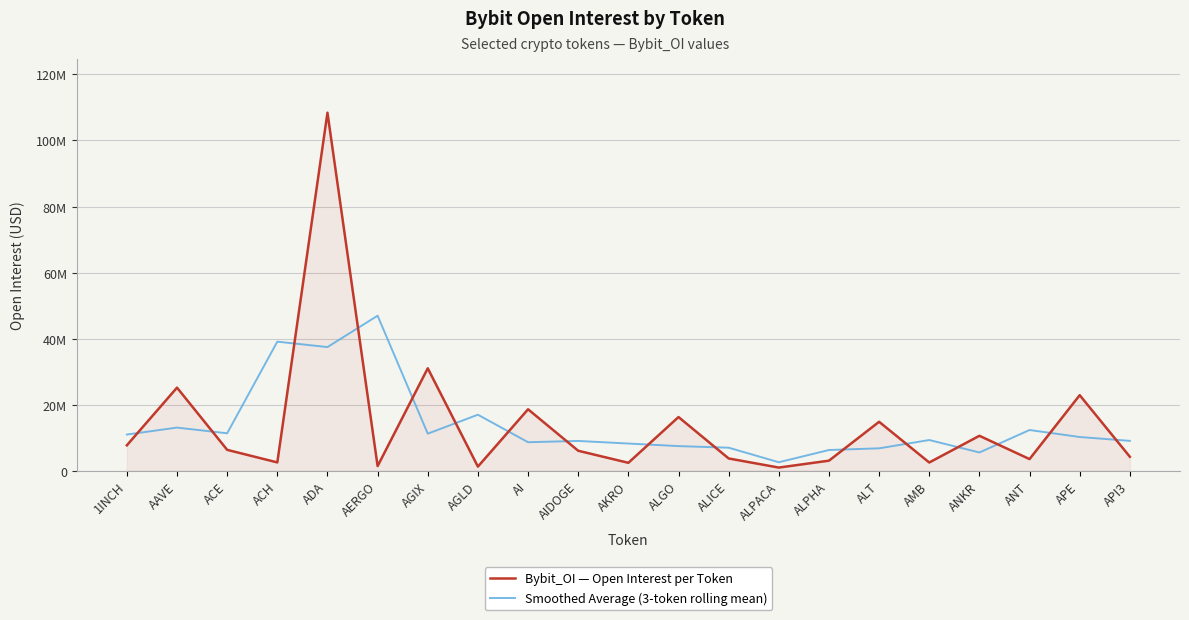

The value of Smoothed Average (3-token rolling mean) at APE is 10196012.0. True or false?

True